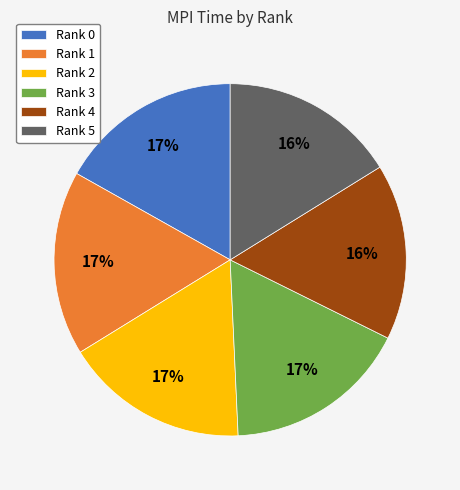

Is it true that Rank 0 is 3% of the pie?

False